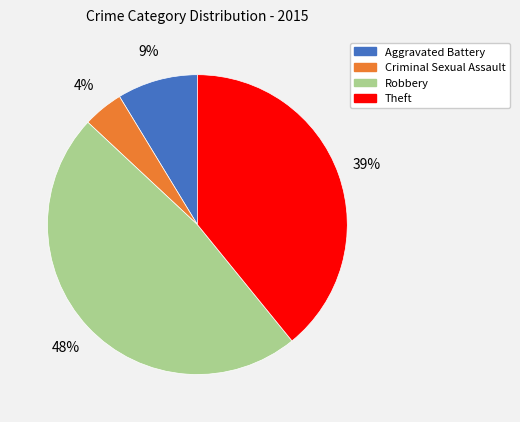

To the nearest percent, what percentage of the pie is Aggravated Battery?

9%